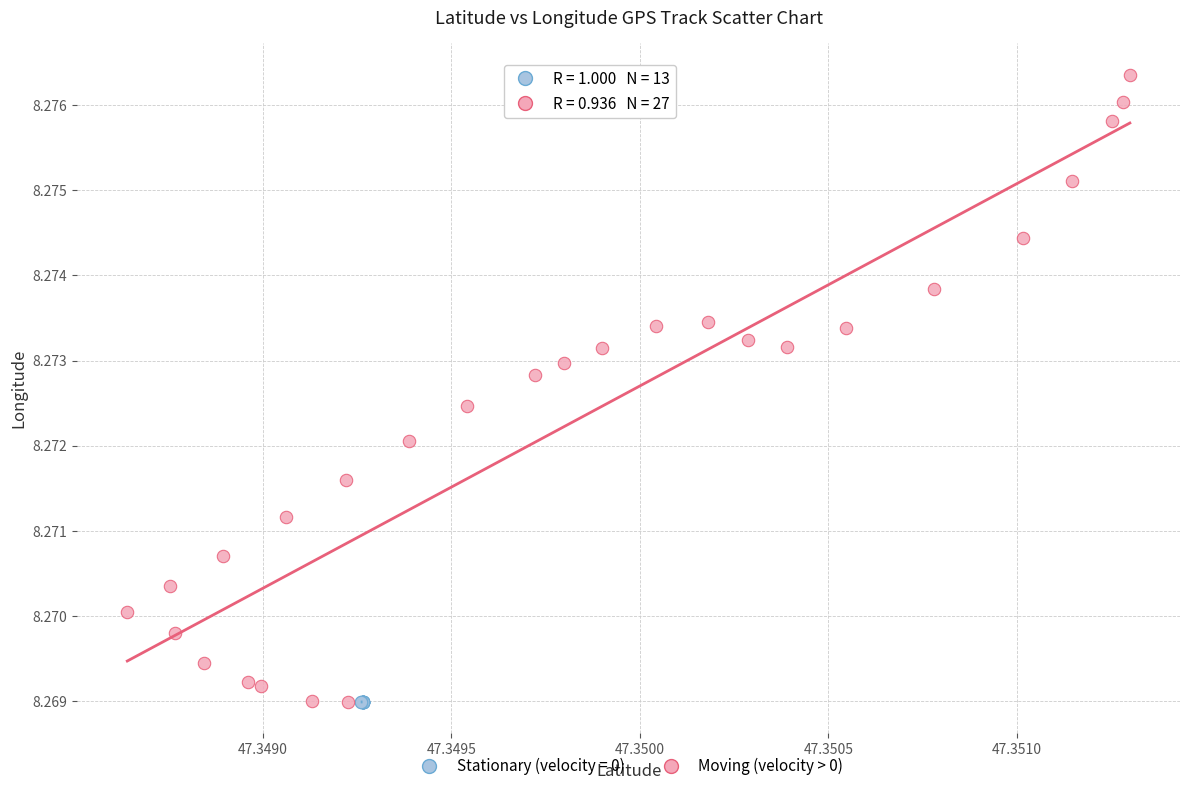

Which series contains the highest Y value?

Moving (velocity > 0)